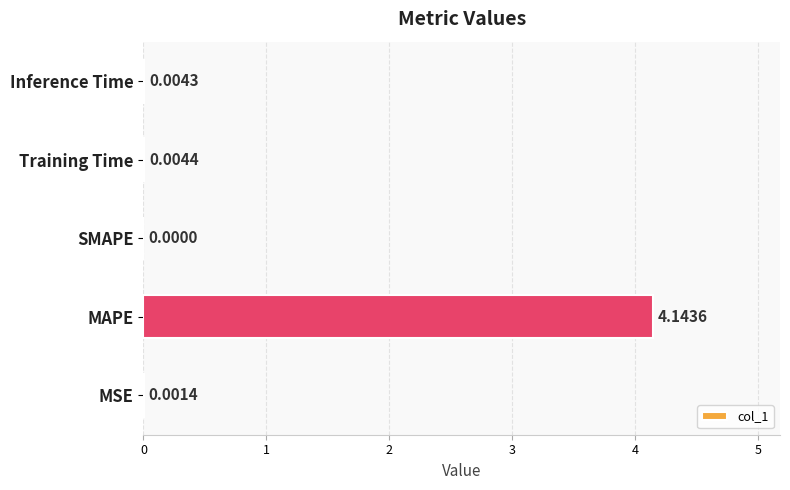

What is the average value?

0.8